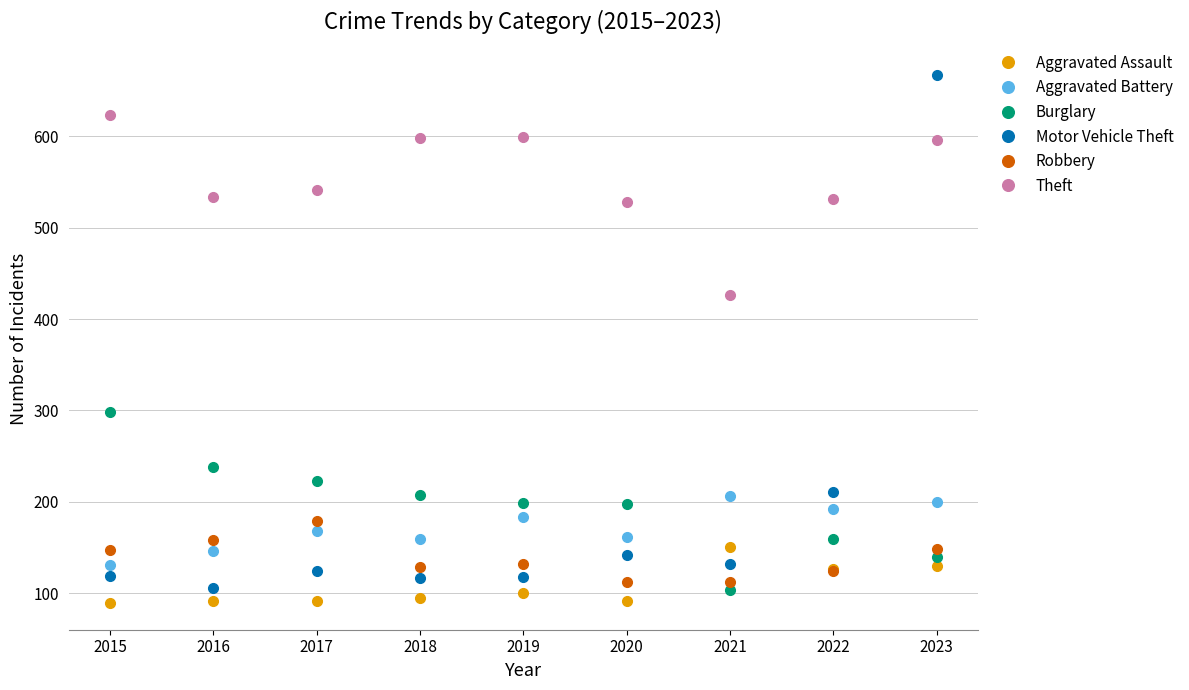

What are all the series names shown in the legend?

Aggravated Assault, Aggravated Battery, Burglary, Motor Vehicle Theft, Robbery, Theft